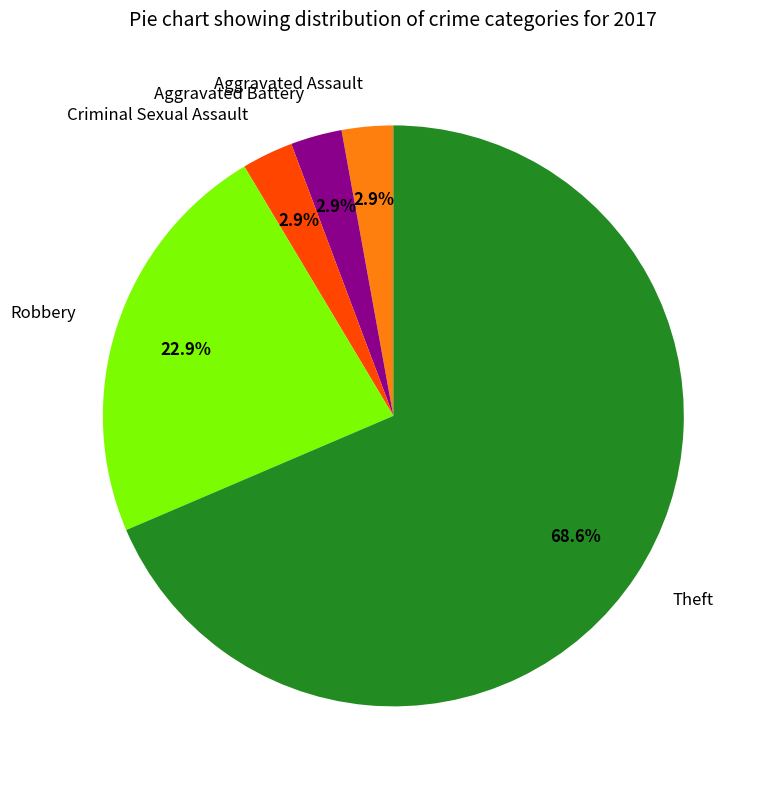

Which slice is the largest?

Theft